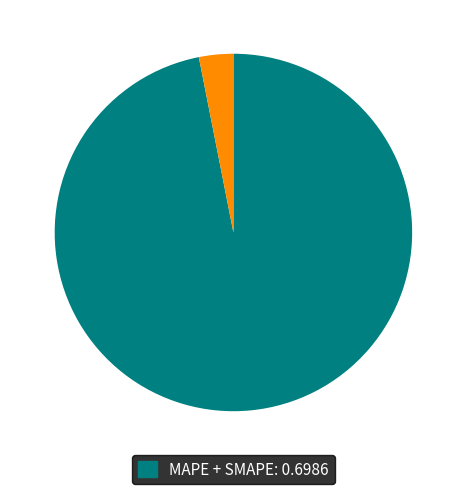

Is there any slice that represents more than half of the pie?

Yes